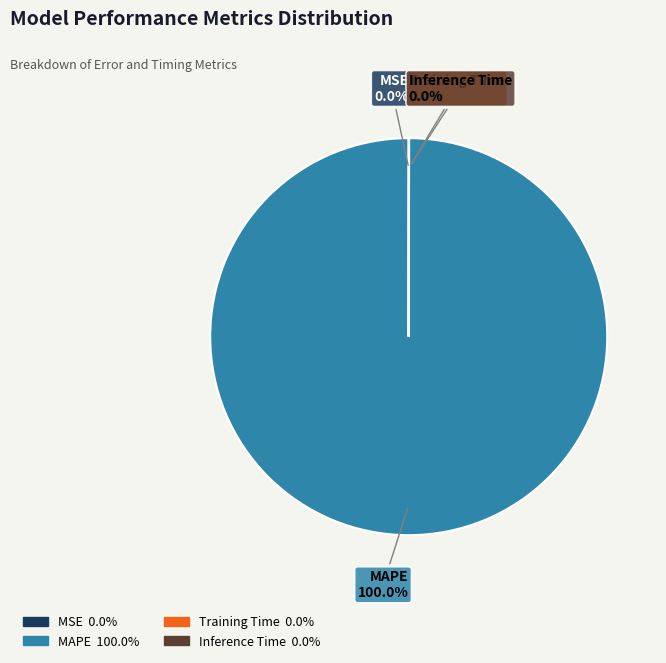

Does any single category account for the majority?

Yes